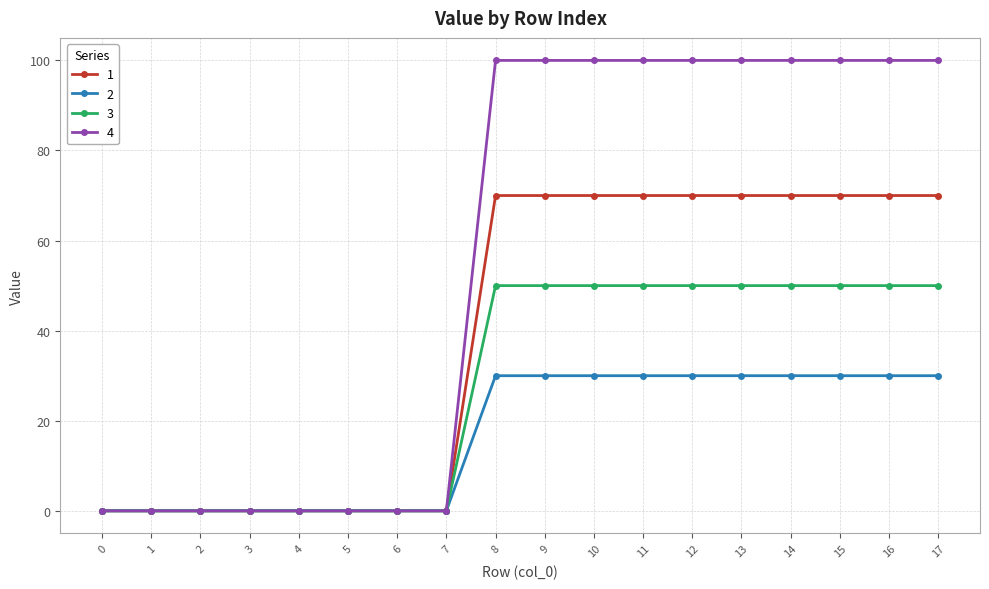

What are all the series names shown in the legend?

1, 2, 3, 4